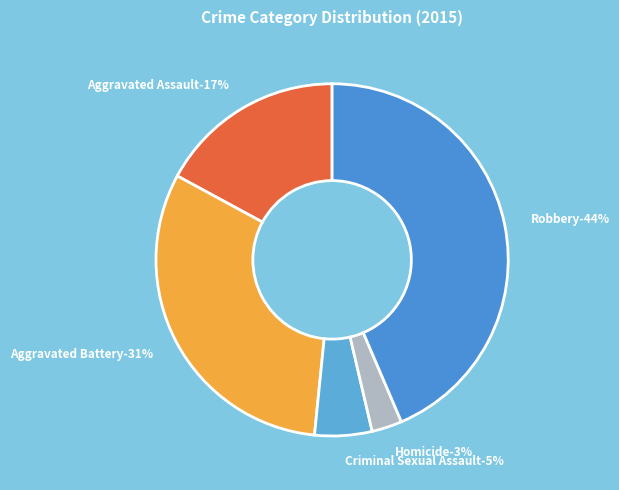

What percentage do Criminal Sexual Assault and Aggravated Battery together represent?

36.6%